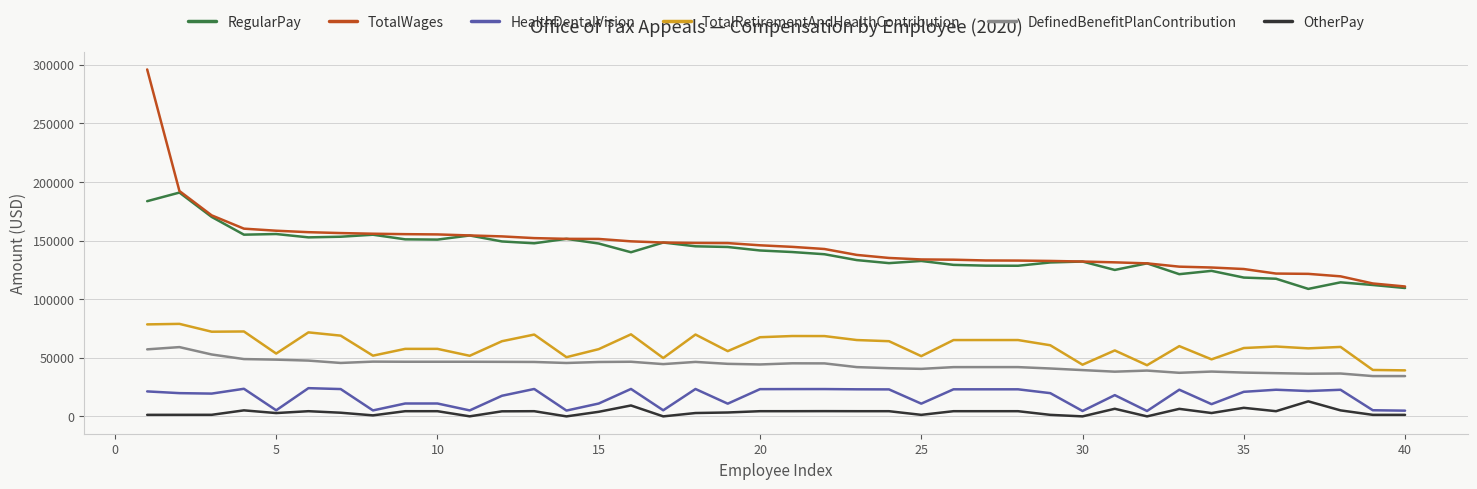

What is the maximum value for HealthDentalVision?

24079